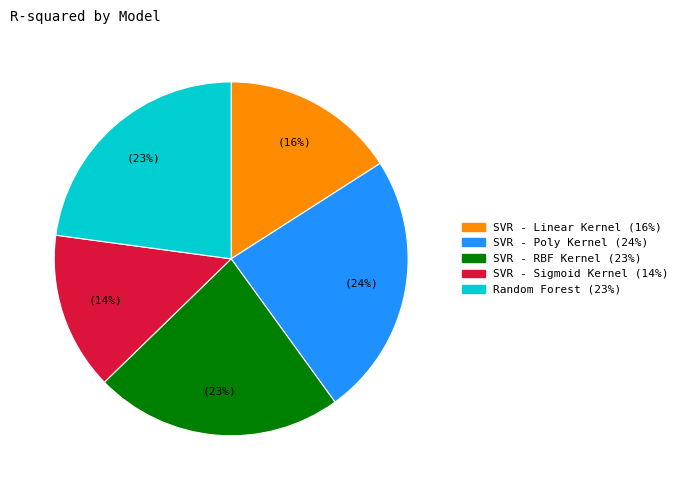

To the nearest percent, what is the average slice percentage?

20%